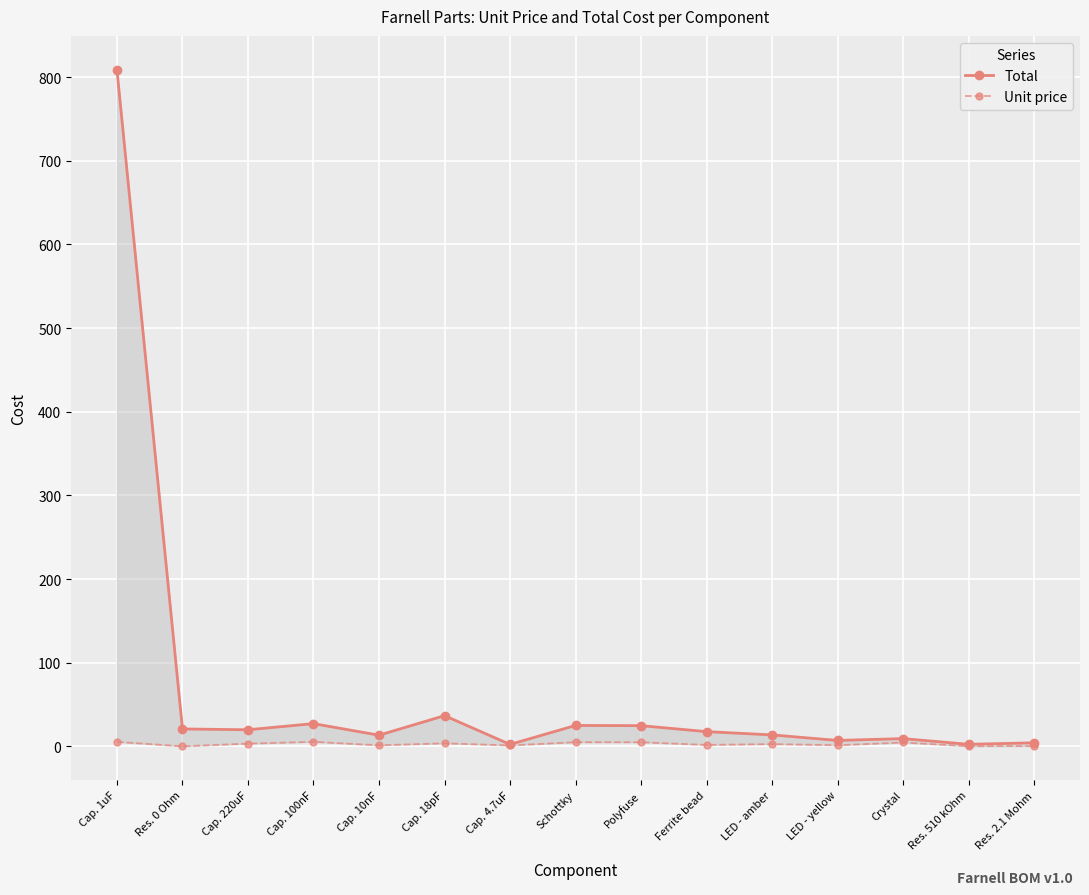

List the series in order of their overall mean, lowest first.

Unit price, Total